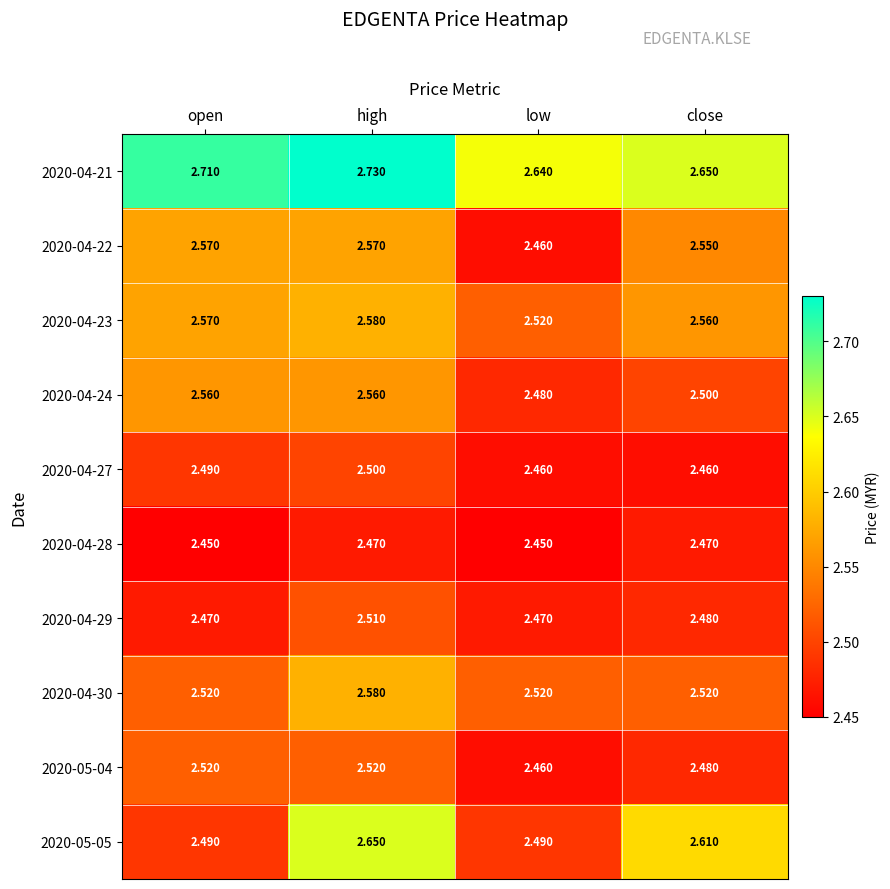

What is the difference between the highest and lowest values at low?

0.2